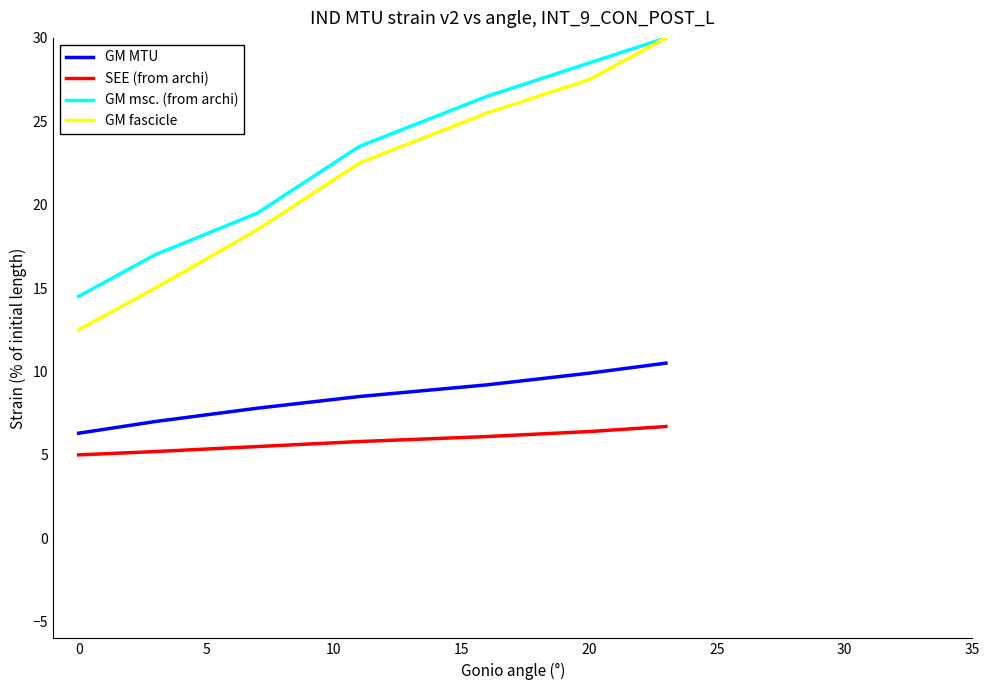

True or false: GM msc. (from archi) has more than 1 interior local peaks.

False